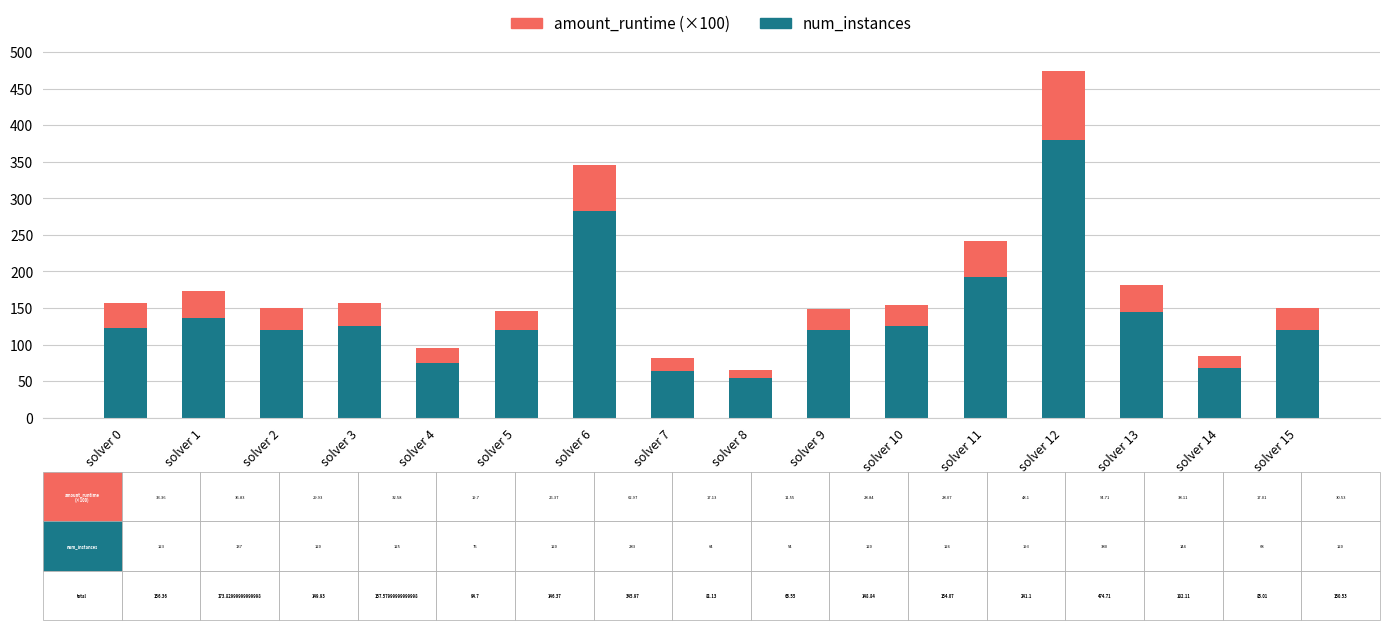

The value of num_instances at solver 9 is 120.0. True or false?

True